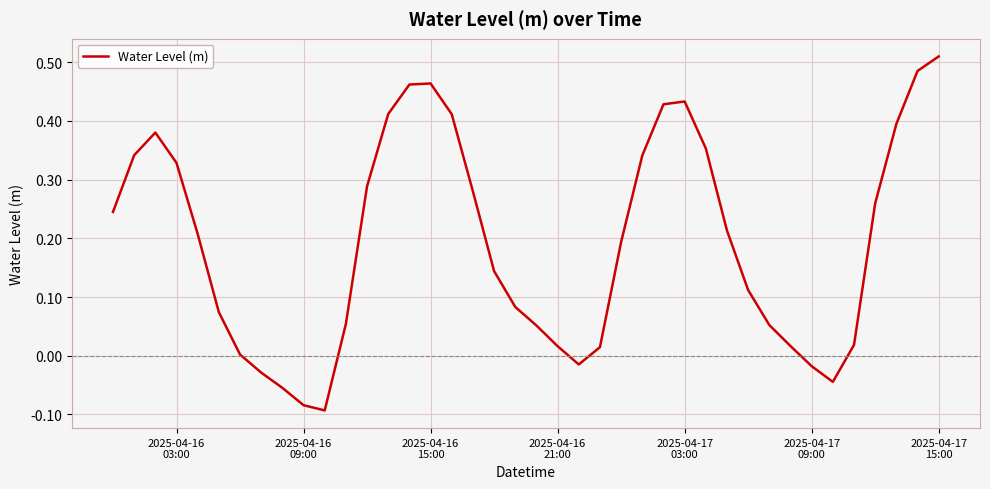

What is the difference between the maximum and minimum values?

0.6